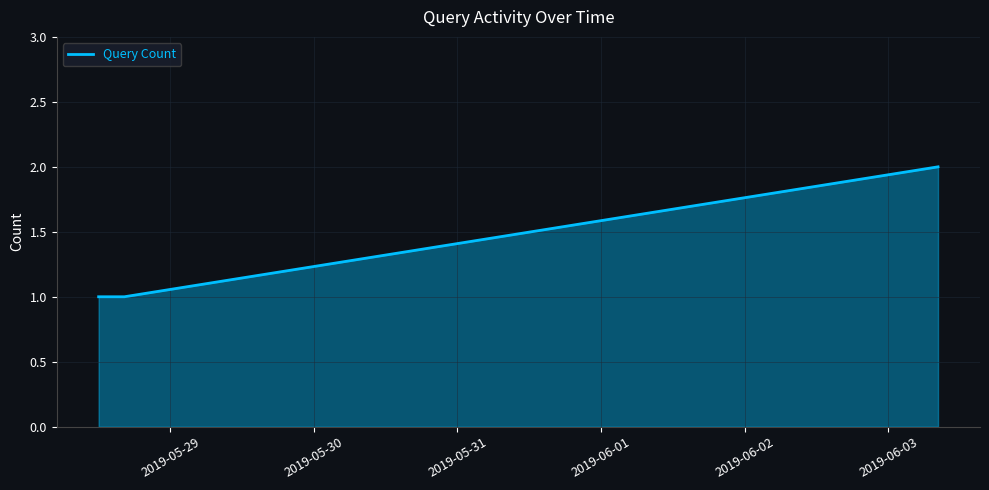

True or false: the data has more than 2 interior local peaks.

False